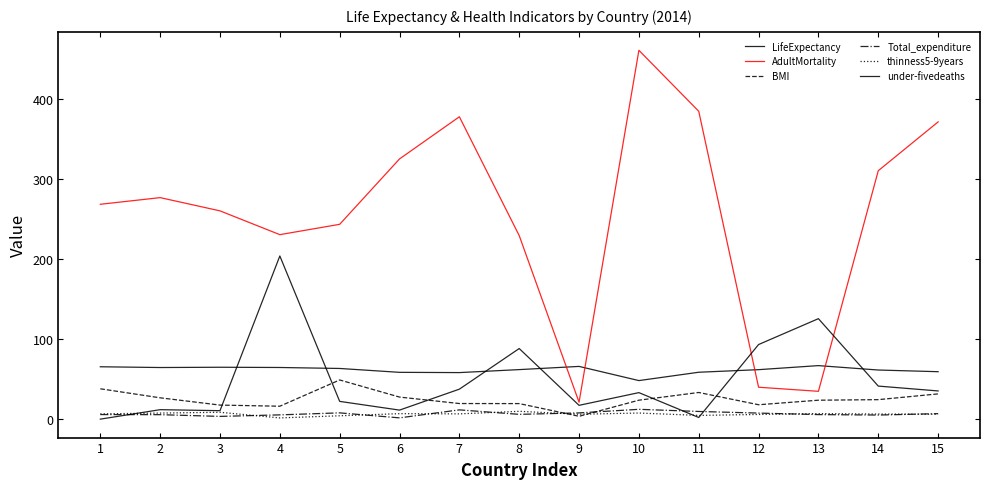

What is the average value of the LifeExpectancy series?

61.2